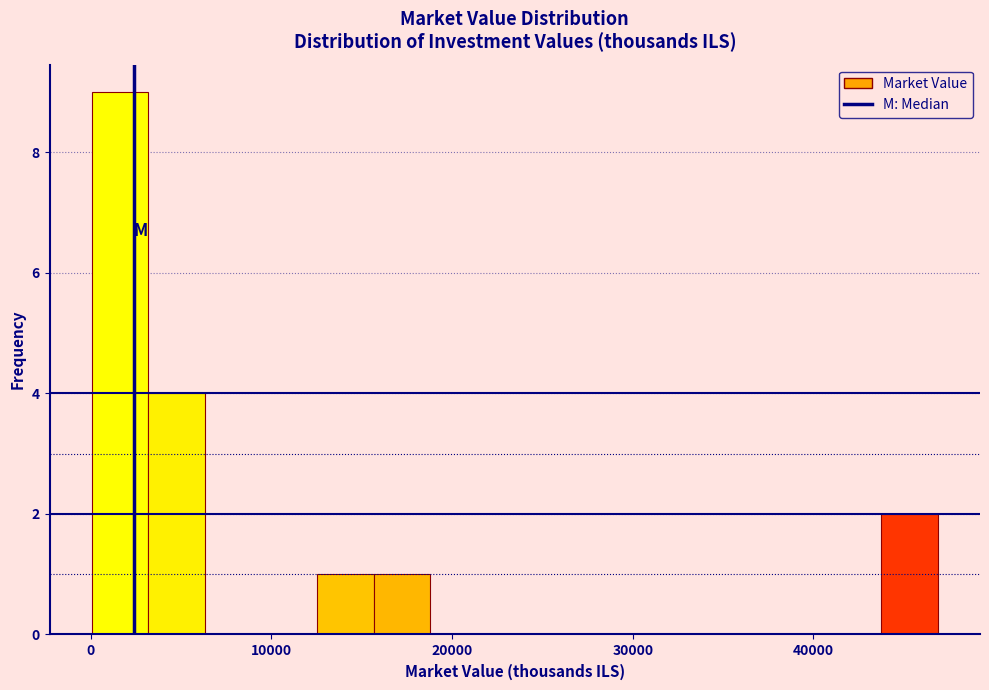

Read against the x-axis, roughly where is the centre of the tallest bar?

2000